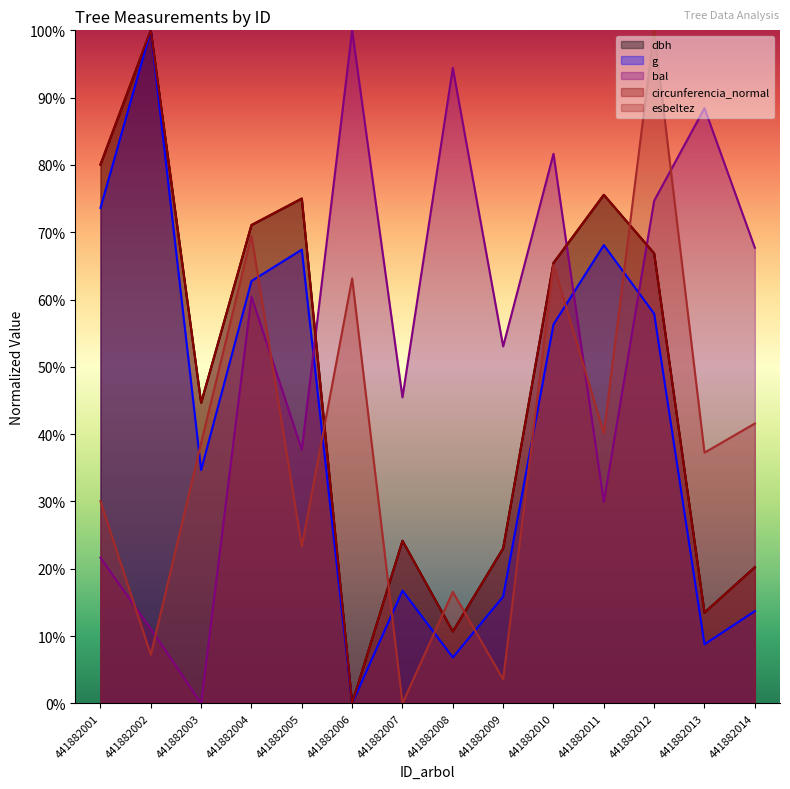

True or false: bal and g cross at least once.

True